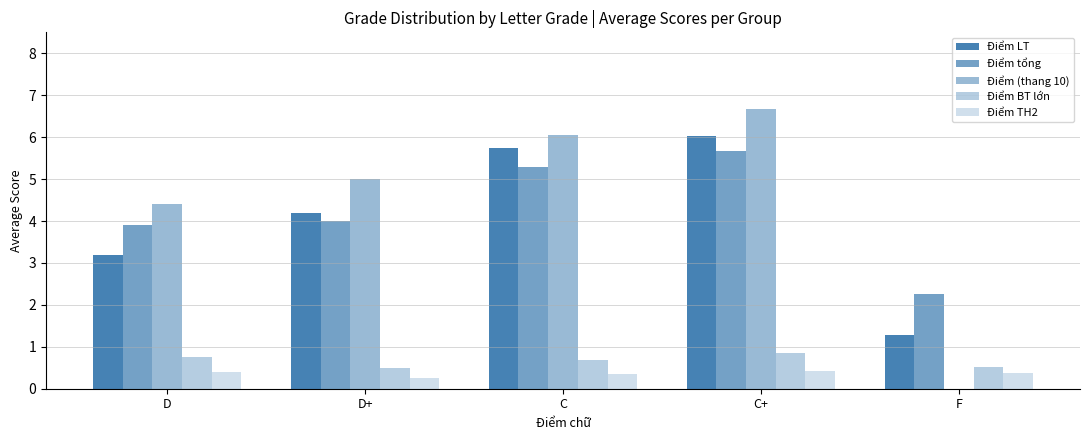

What is the label of the 2nd bar from the right?

C+